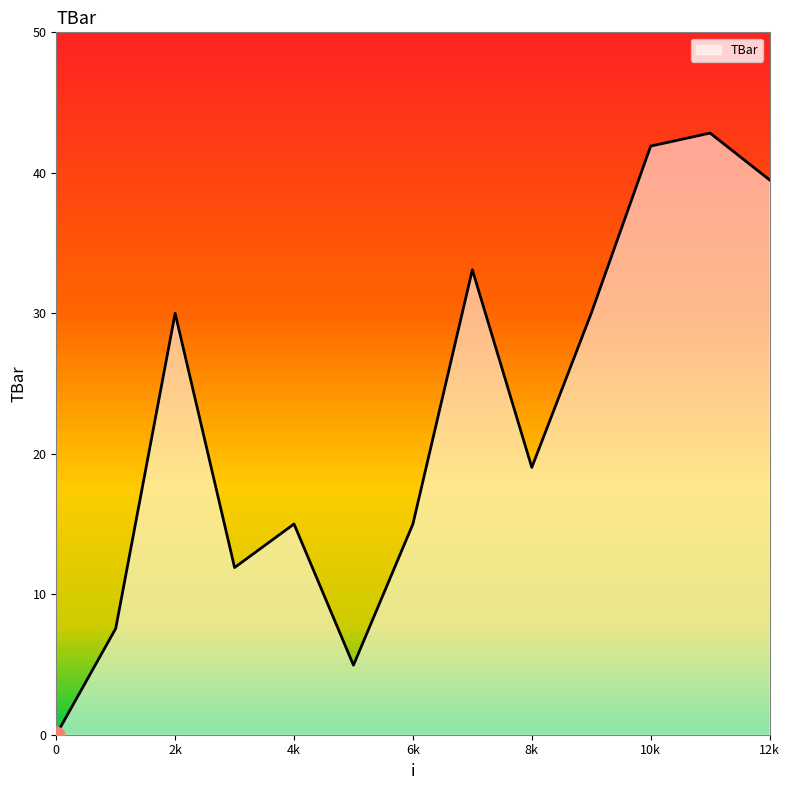

What is the greatest value displayed?

42.8